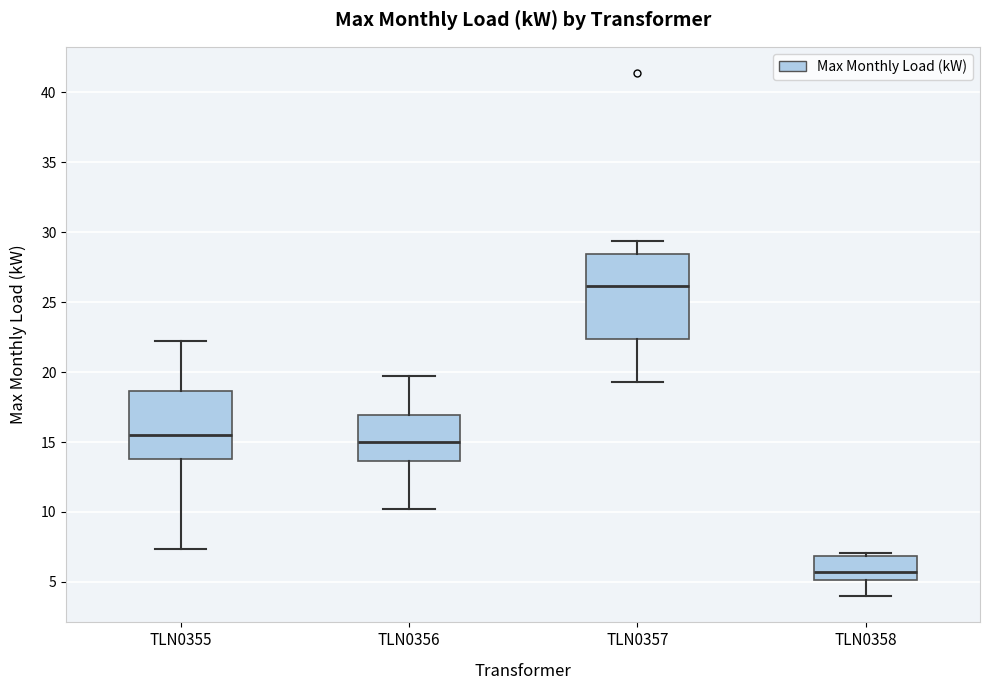

Reading left to right, read every box against the y-axis: the position of its median line, the range the box covers, and the ends of its whiskers. The values are not printed on the chart, so give them approximately, as read against the axis.

TLN0355: median 15.5, box 14.0 to 18.5, whiskers 7.5 to 22.0
TLN0356: median 15.0, box 13.5 to 17.0, whiskers 10.0 to 19.5
TLN0357: median 26.0, box 22.5 to 28.5, whiskers 19.5 to 29.5
TLN0358: median 5.5, box 5.0 to 7.0, whiskers 4.0 to 7.0 (just above the box's upper edge)